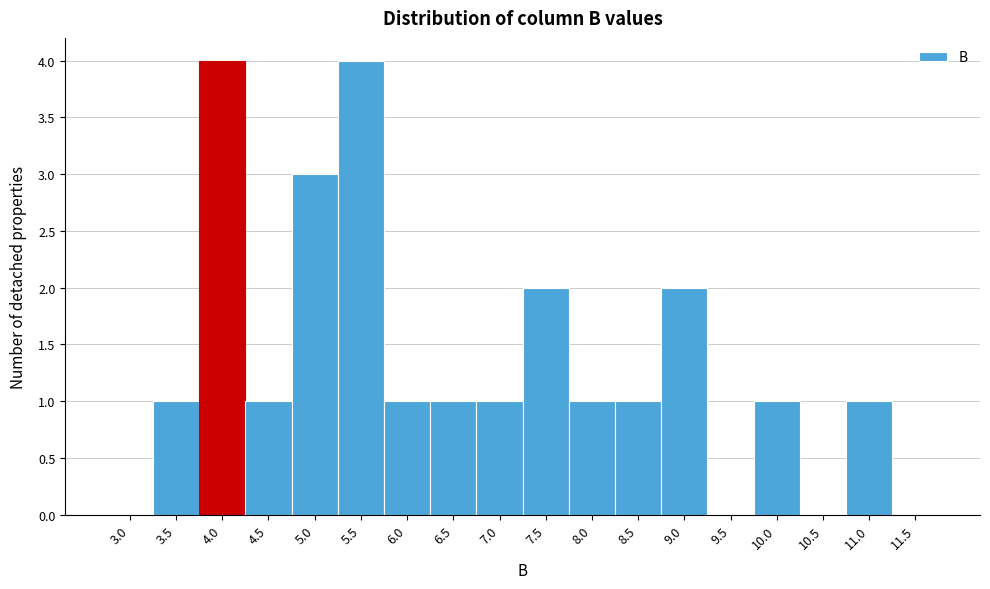

Reading left to right, transcribe all the data shown in this chart.

3.0=0	3.5=1	4.0=4	4.5=1	5.0=3	5.5=4	6.0=1	6.5=1	7.0=1	7.5=2	8.0=1	8.5=1	9.0=2	9.5=0	10.0=1	10.5=0	11.0=1	11.5=0